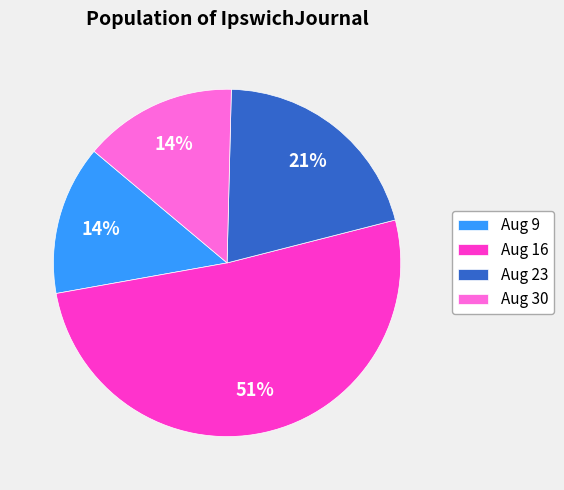

Which slice is the largest?

Aug 16